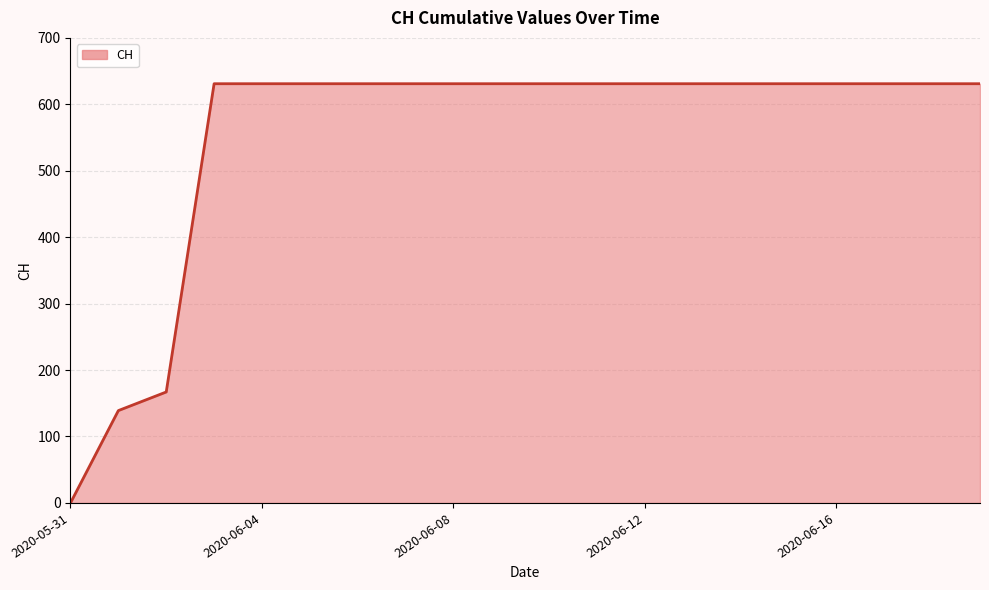

What is the greatest value displayed?

631